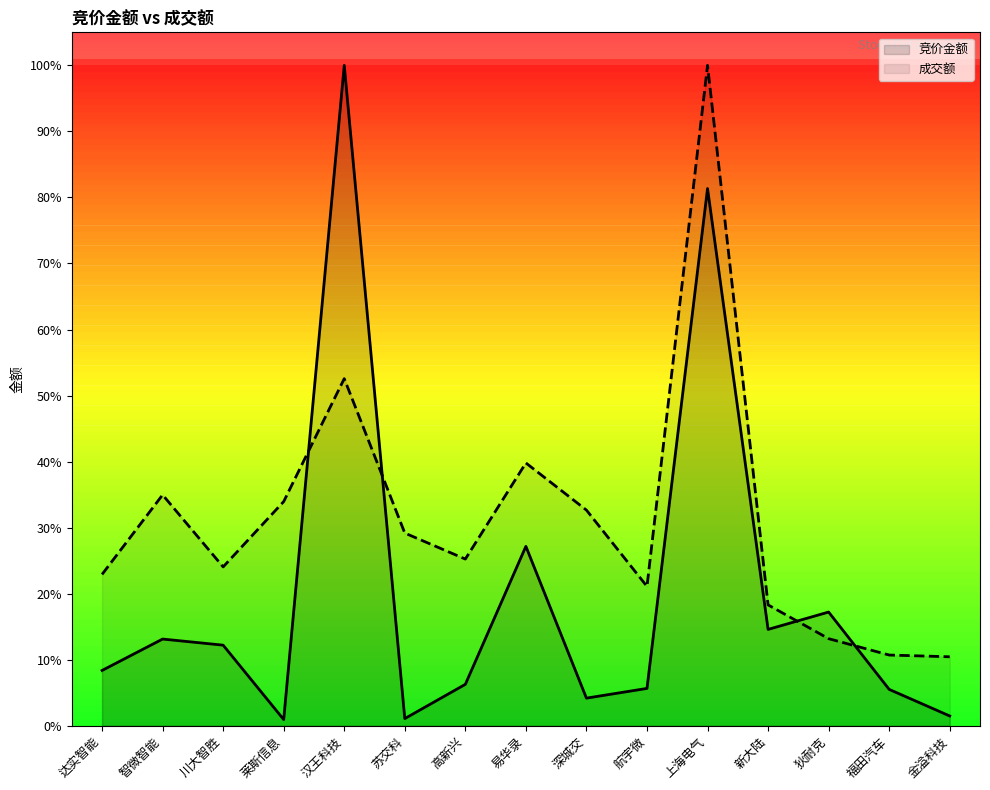

How many data points does each series have?

15